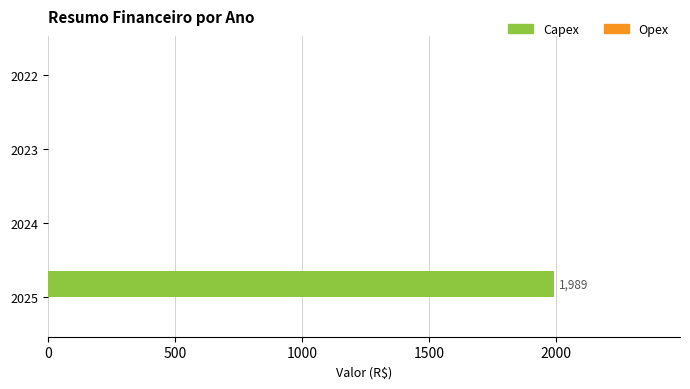

Reading bottom to top, list all the values displayed in this chart.

2025=1989	2024=0	2023=0	2022=0